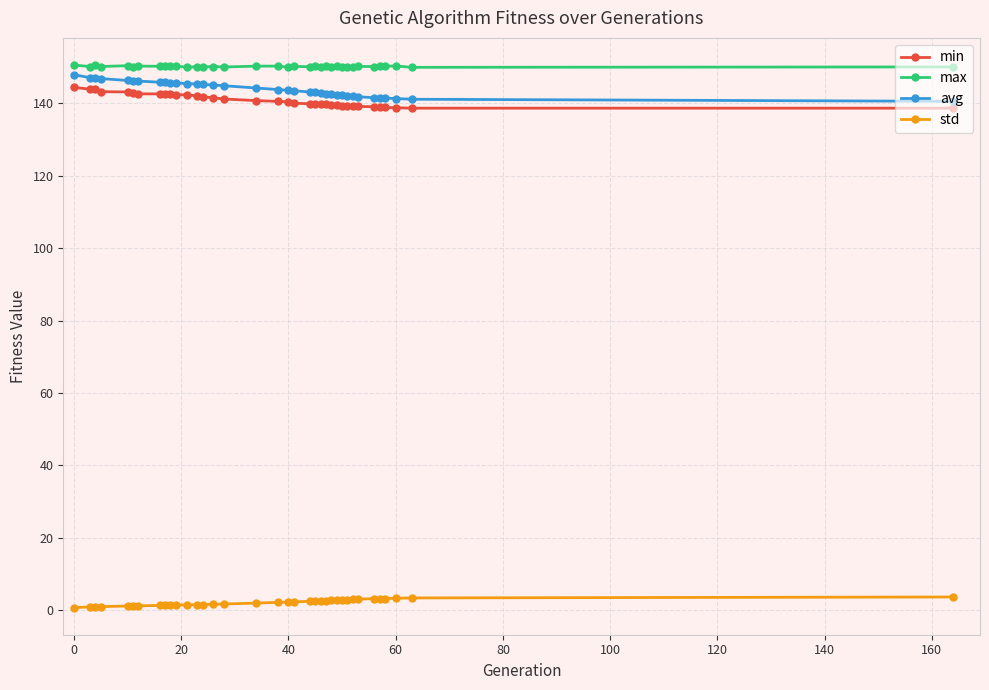

True or false: max and std intersect in this chart.

False